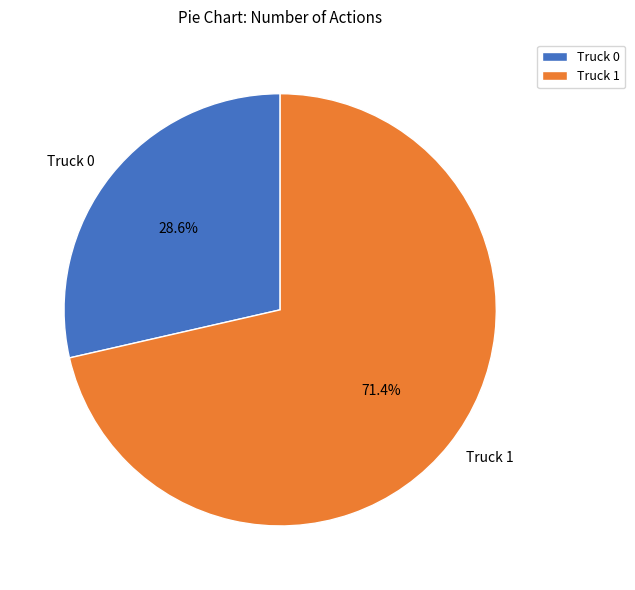

To the nearest percent, what is the difference between the largest and smallest slice percentages?

43%